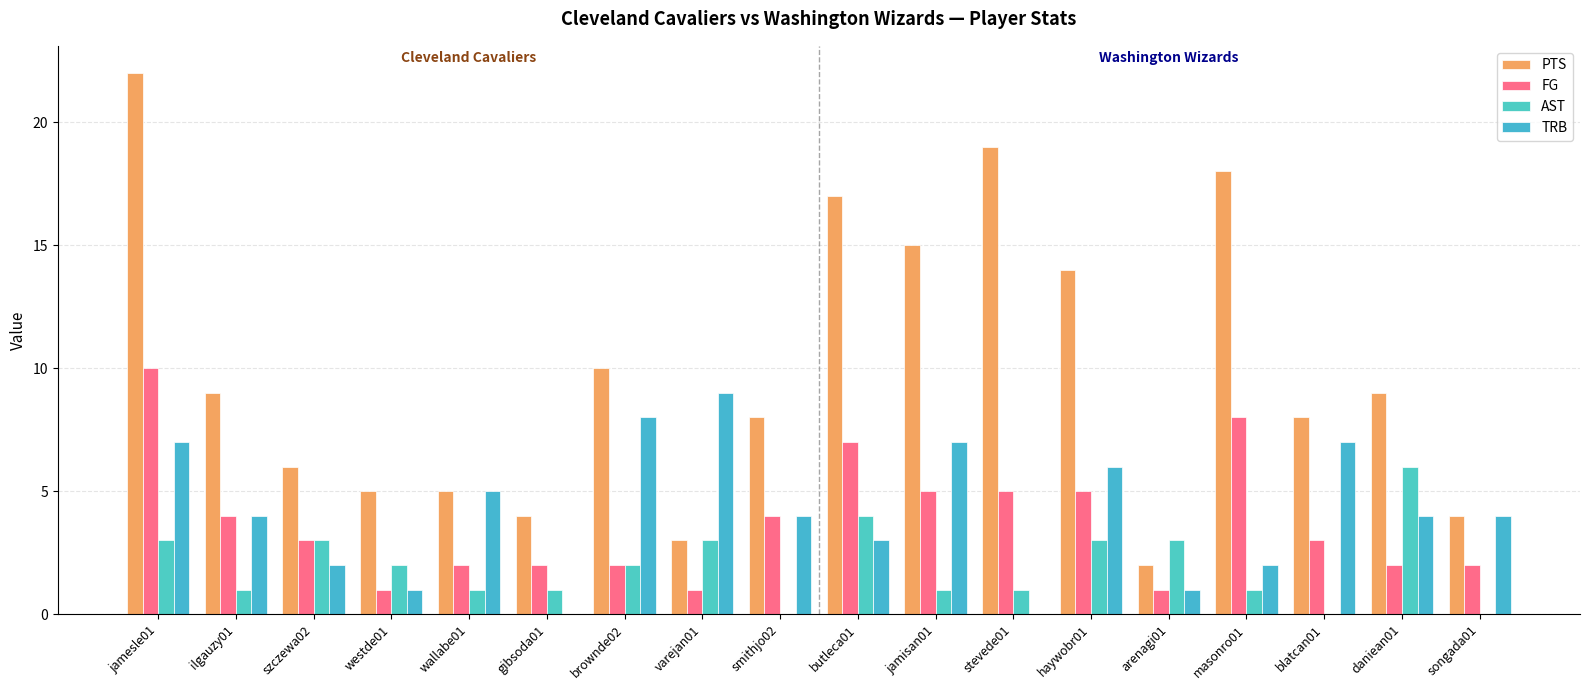

Which series has the widest spread of values?

PTS